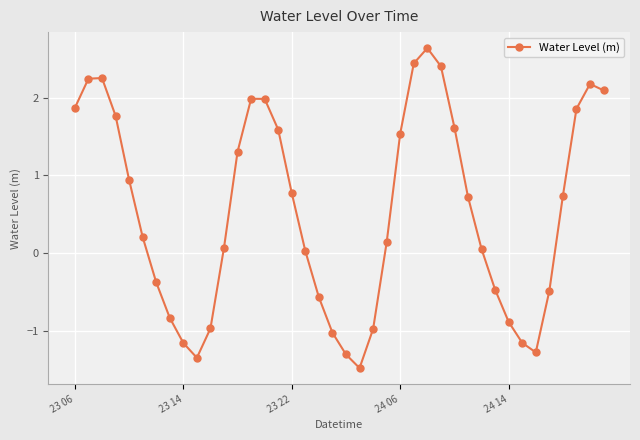

How many positive values are there?

25